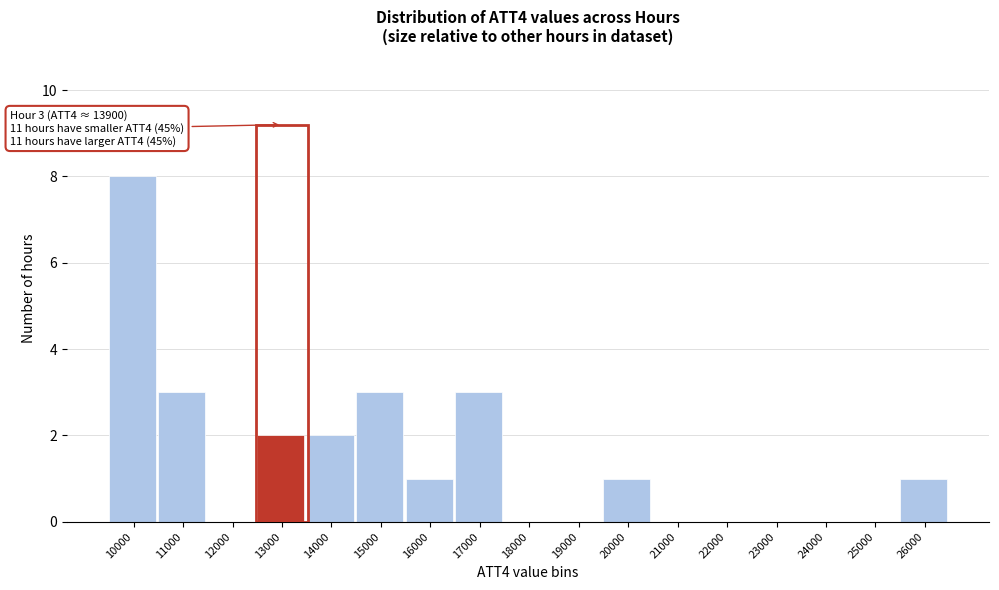

Reading right to left, extract all data points from this chart.

26000=1	25000=0	24000=0	23000=0	22000=0	21000=0	20000=1	19000=0	18000=0	17000=3	16000=1	15000=3	14000=2	13000=2	12000=0	11000=3	10000=8